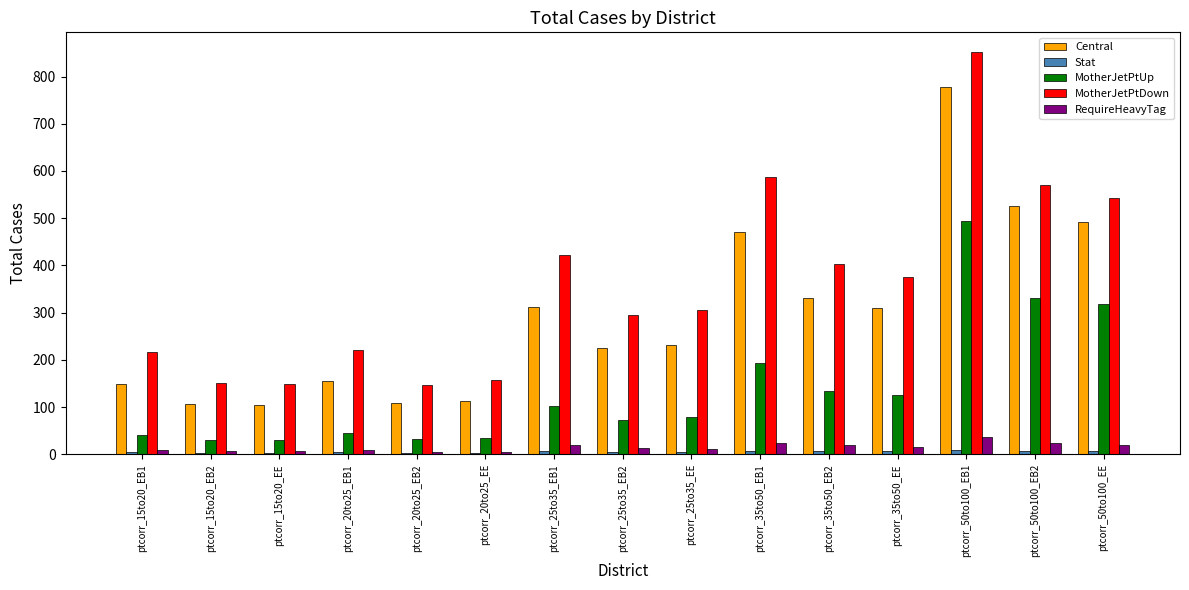

List the series in order of their peak value, highest first.

MotherJetPtDown, Central, MotherJetPtUp, RequireHeavyTag, Stat